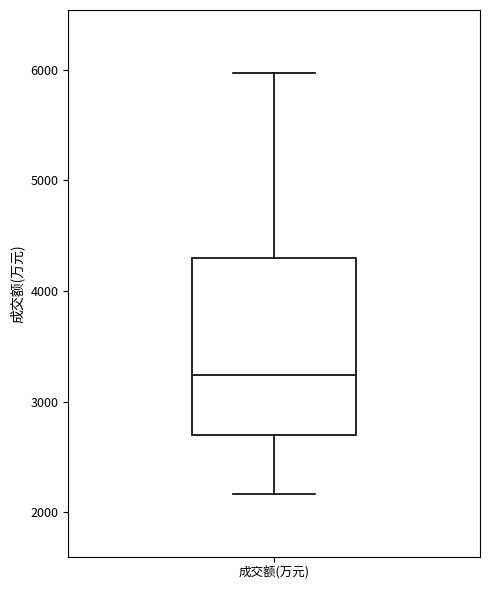

Transcribe this box plot: give where the median line is, the range the box spans, and where the two whiskers end, as read against the y-axis. The values are not printed on the chart, so give them approximately, as read against the axis.

median 3200, box 2700 to 4300, whiskers 2200 to 6000